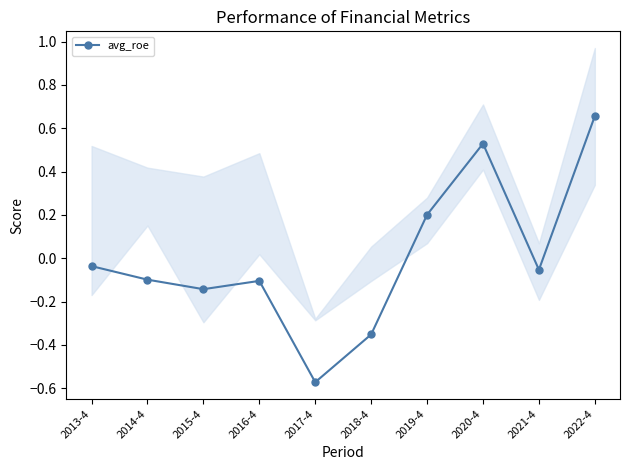

Is it true that the value at 2013-4 is -0.0?

True